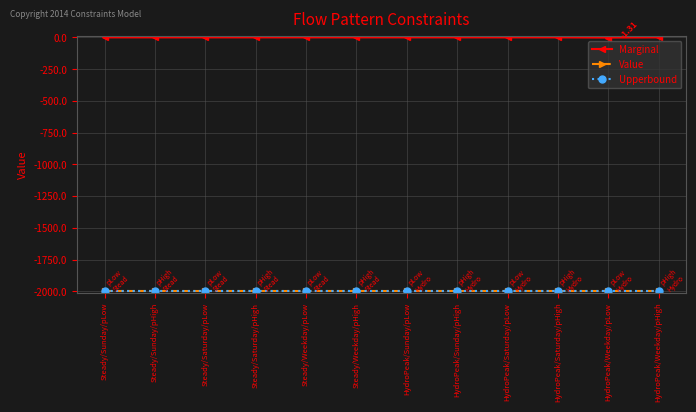

Does the chart have visible grid lines?

Yes